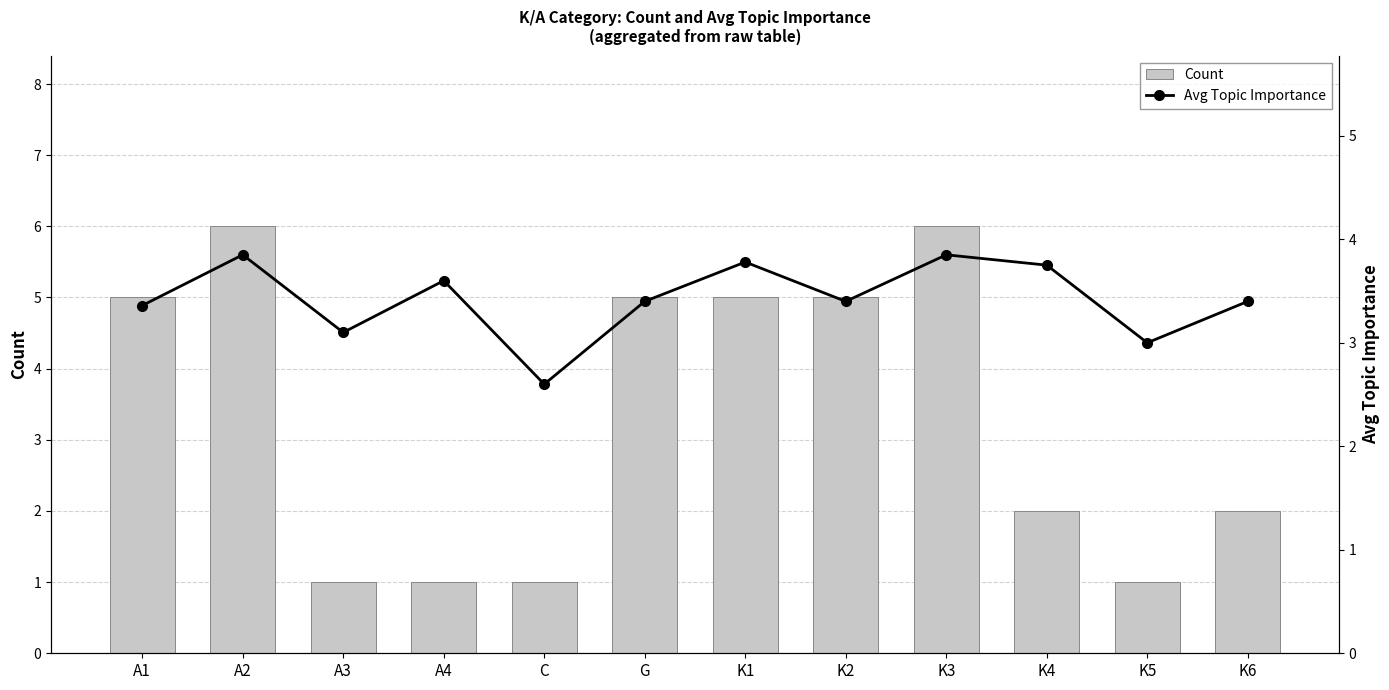

What is the value of the Count bar at the 5th from the left?

1